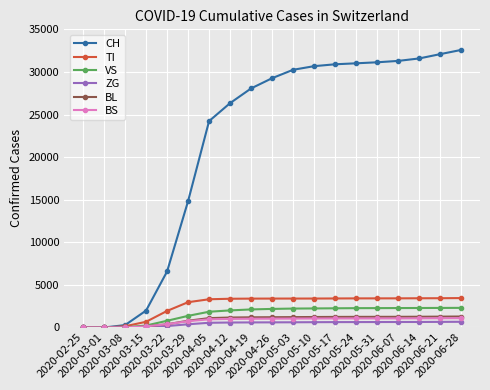

What is the highest value of the TI series?

3454